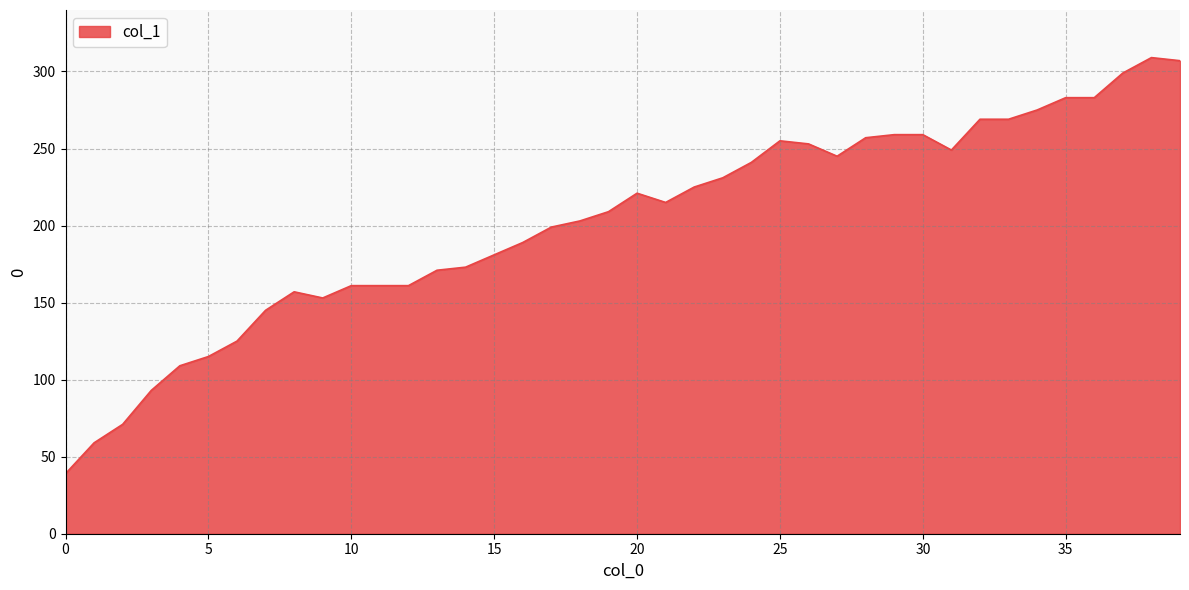

What is the minimum value shown in the chart?

39